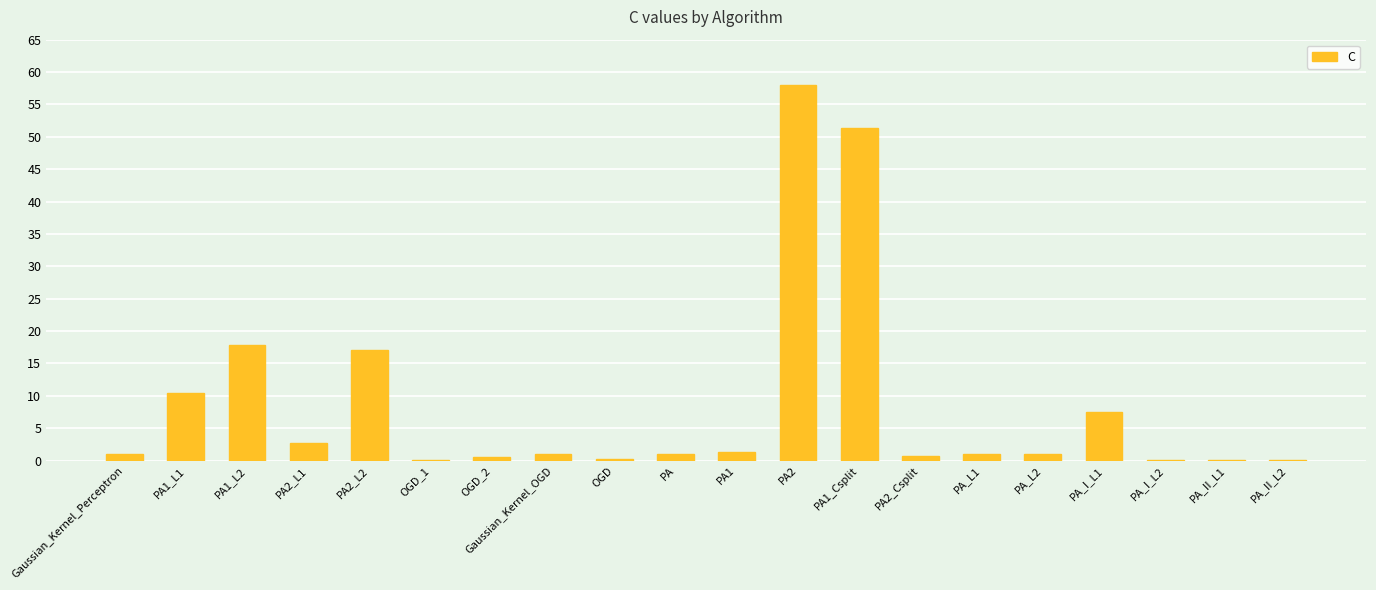

Where is the data nearest to the value 29?

PA1_L2